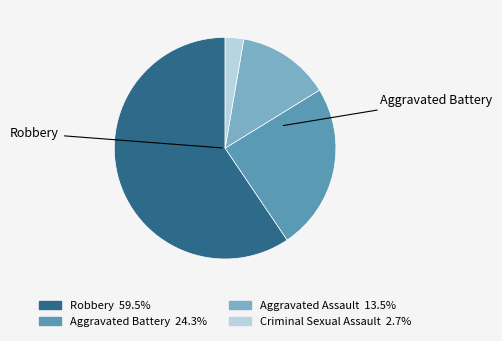

Rank the categories by value from highest to lowest.

Robbery, Aggravated Battery, Aggravated Assault, Criminal Sexual Assault